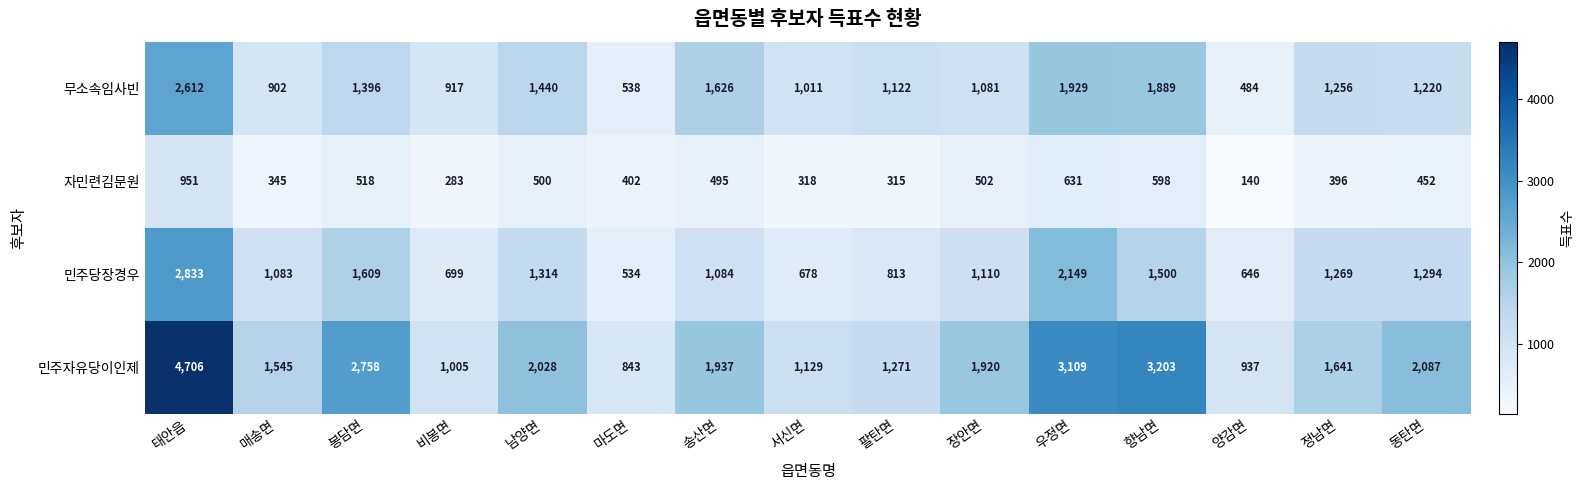

Which series has the largest range (max minus min)?

민주자유당이인제